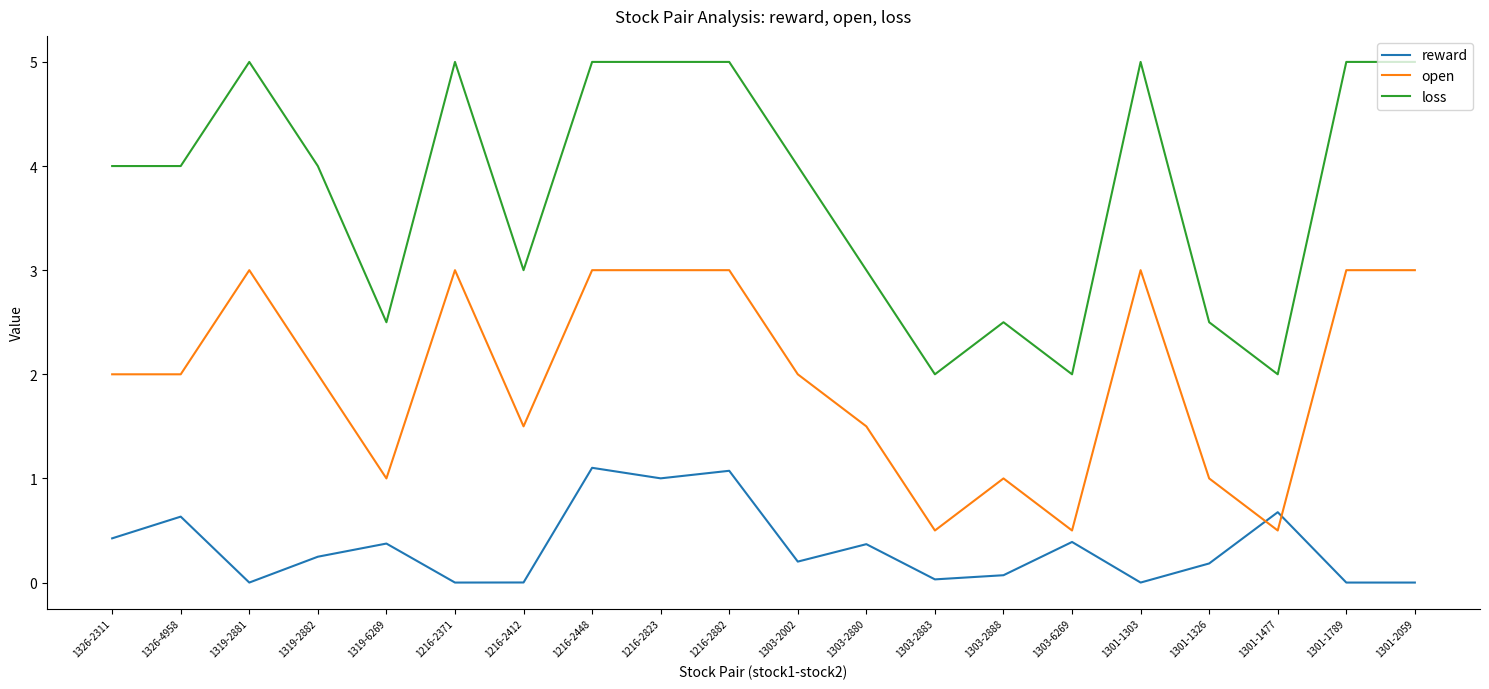

What is the difference between the maximum and minimum values in the reward series?

1.1